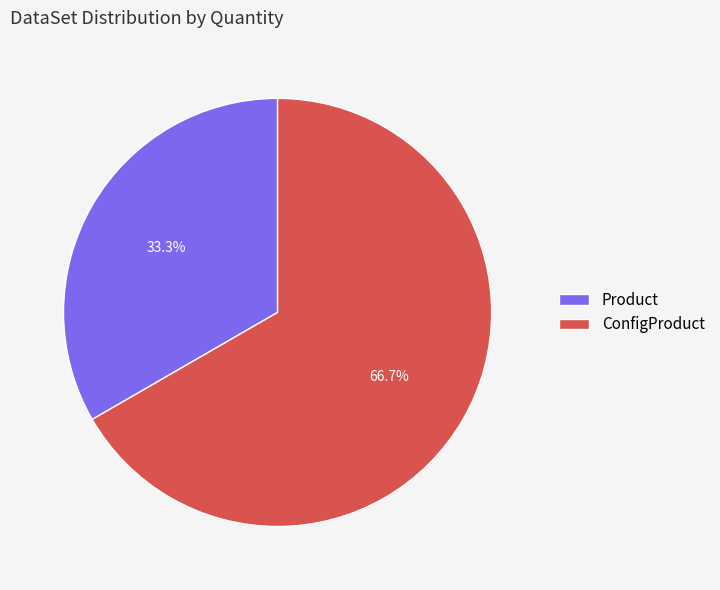

To the nearest percent, what portion does Product represent?

33%